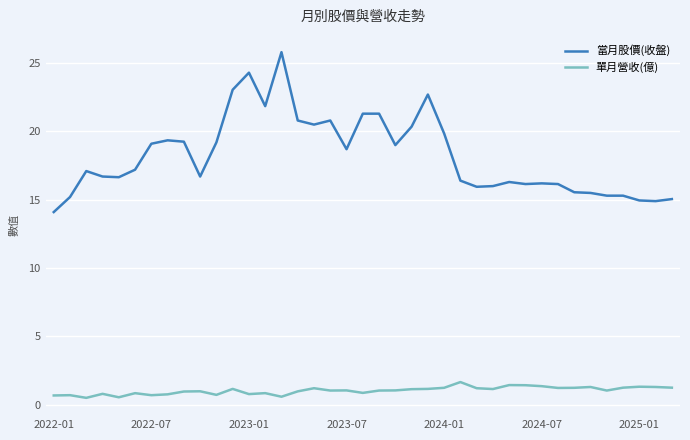

Which series has the widest spread of values?

當月股價(收盤)